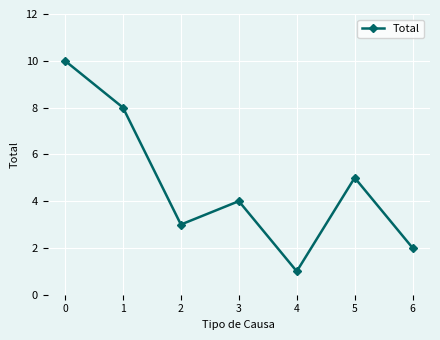

True or false: the data shows 1 at 4.

True